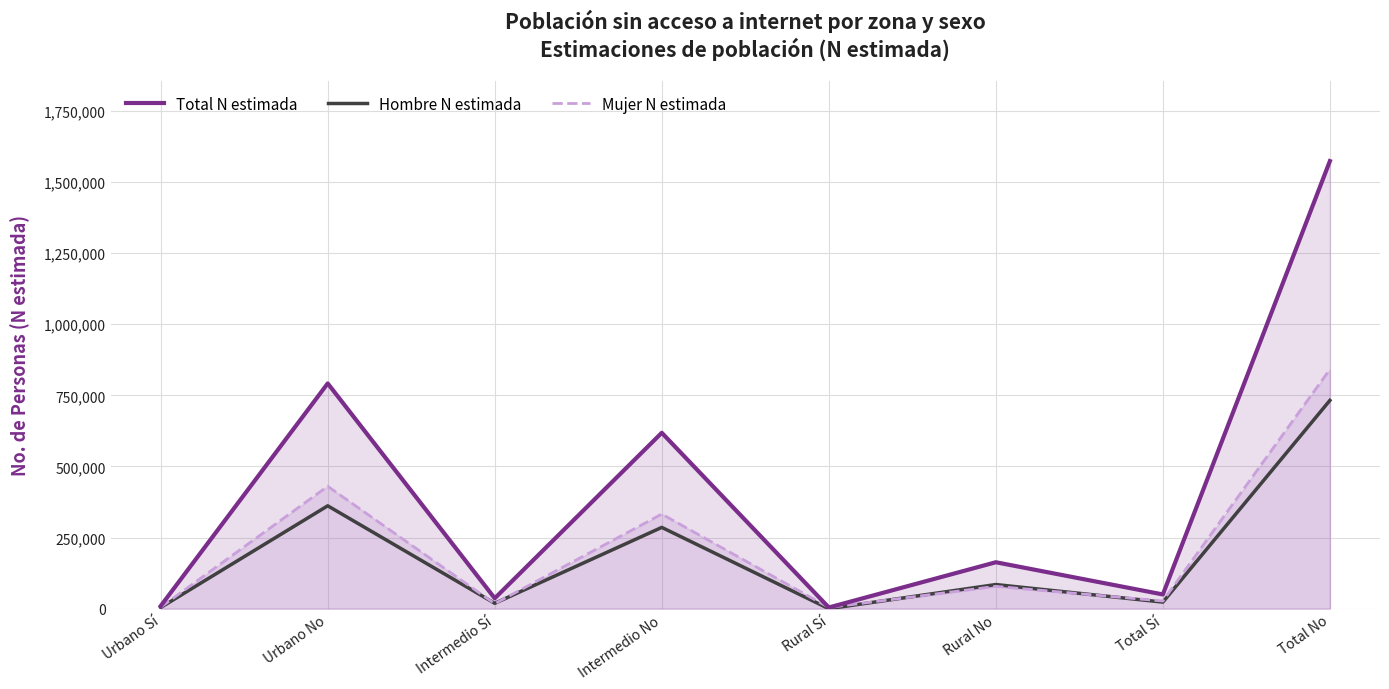

True or false: Mujer N estimada and Total N estimada cross at least once.

False